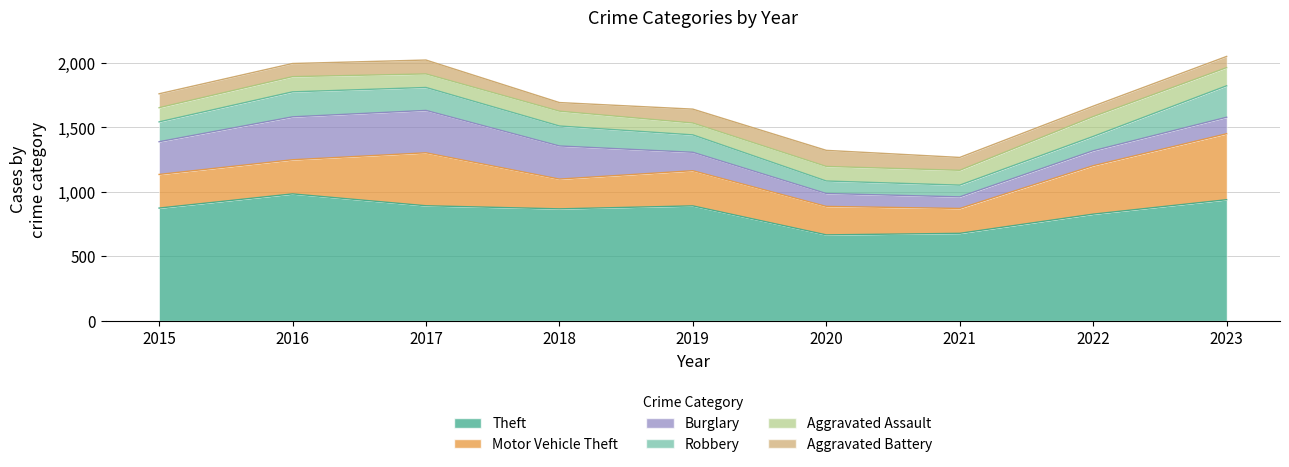

At which category does Aggravated Assault reach its first local peak?

2016